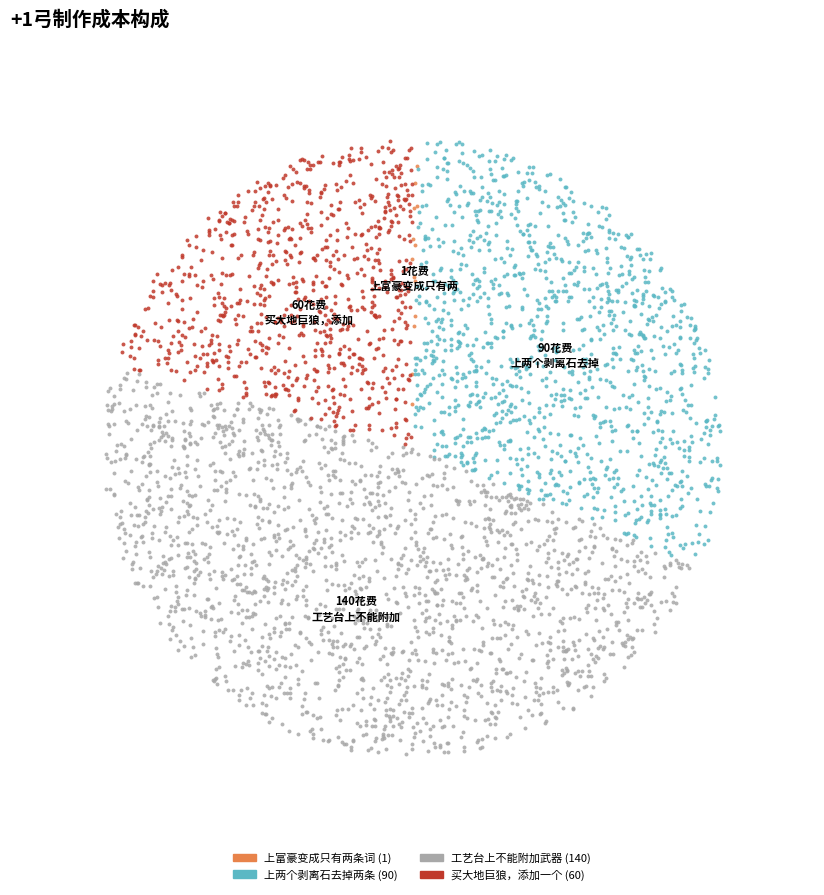

How many slices are in this pie chart?

4